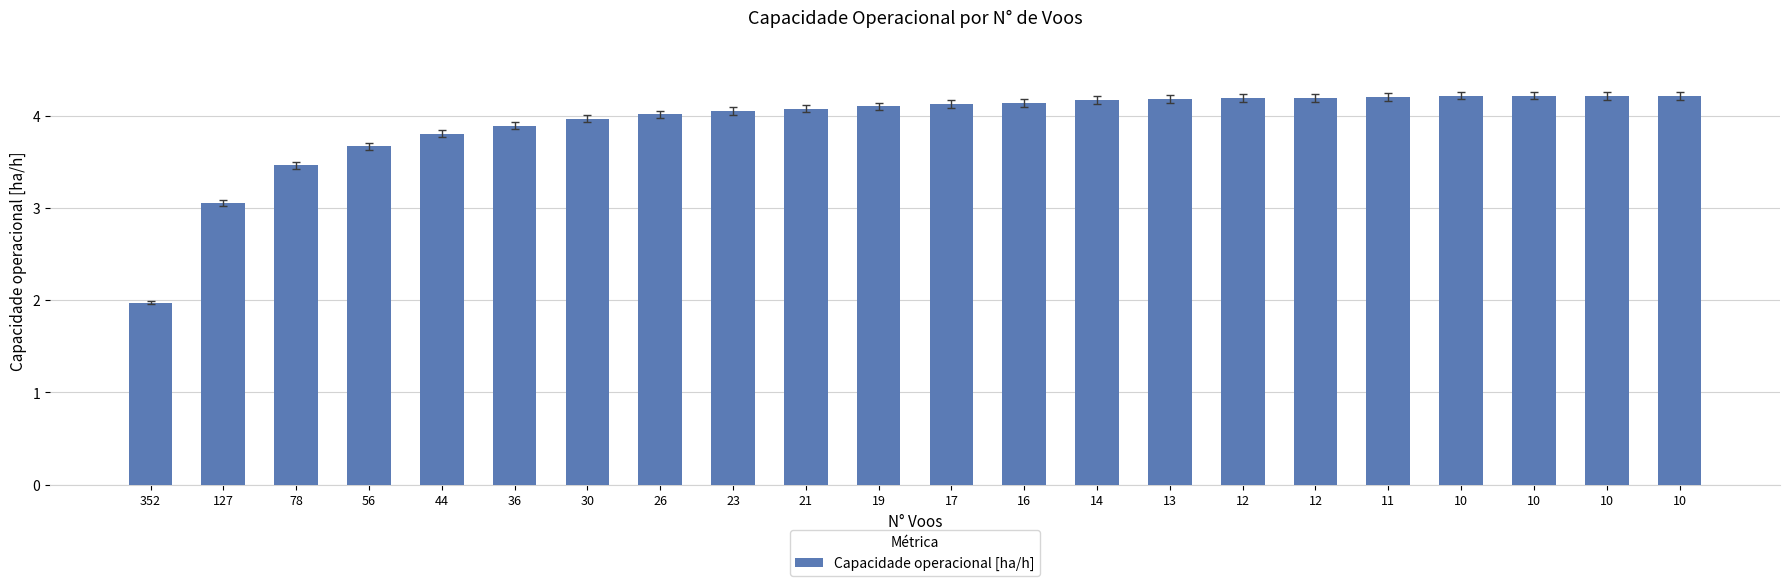

List the labels in order of value, smallest first.

352, 127, 78, 56, 44, 36, 30, 26, 23, 21, 19, 17, 16, 14, 13, 12, 12, 11, 10, 10, 10, 10